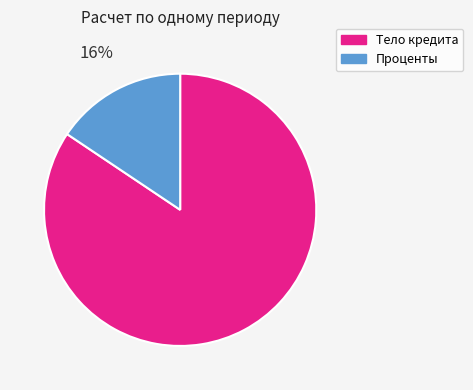

What is the largest slice in the pie chart?

Тело кредита